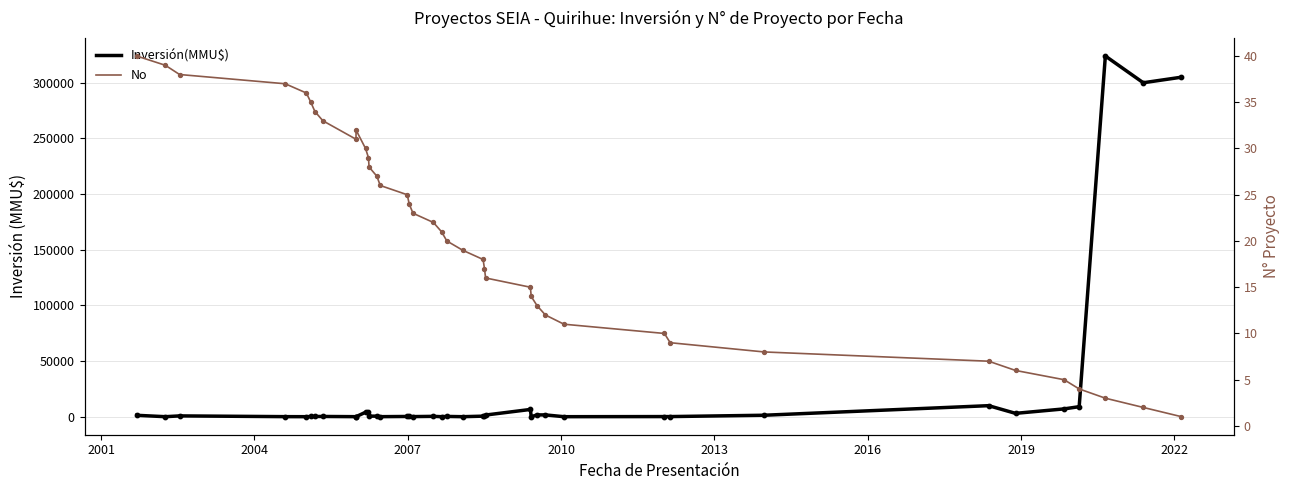

At how many categories does at least one series exceed 108169?

3